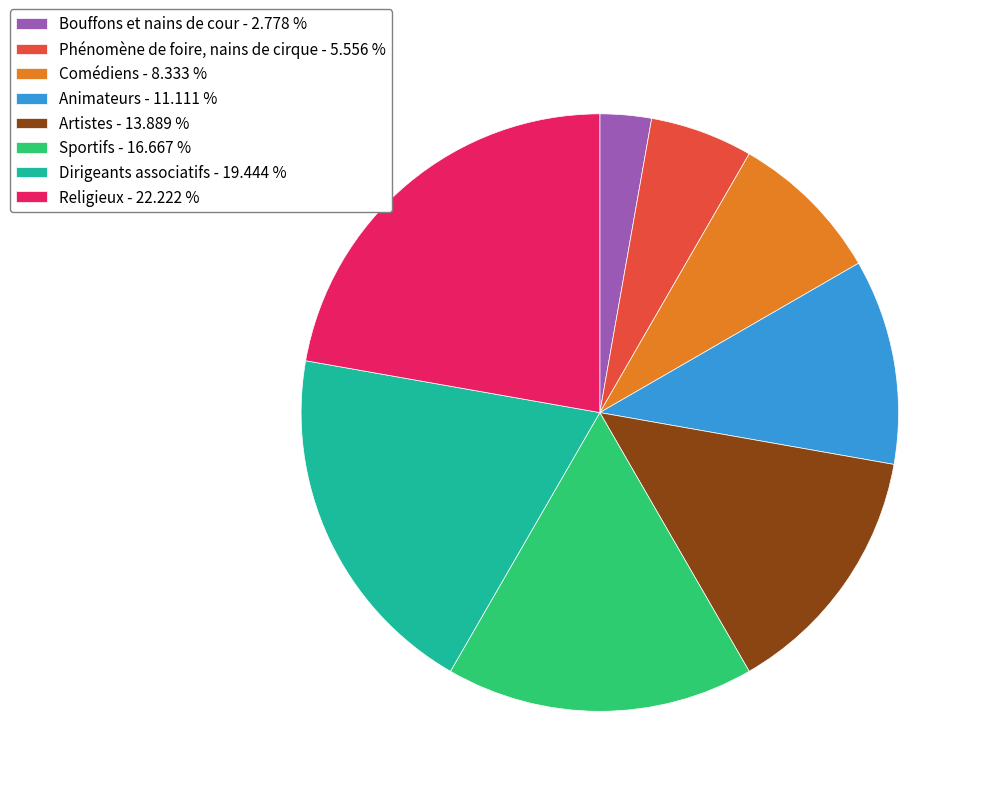

Does any single category account for the majority?

No